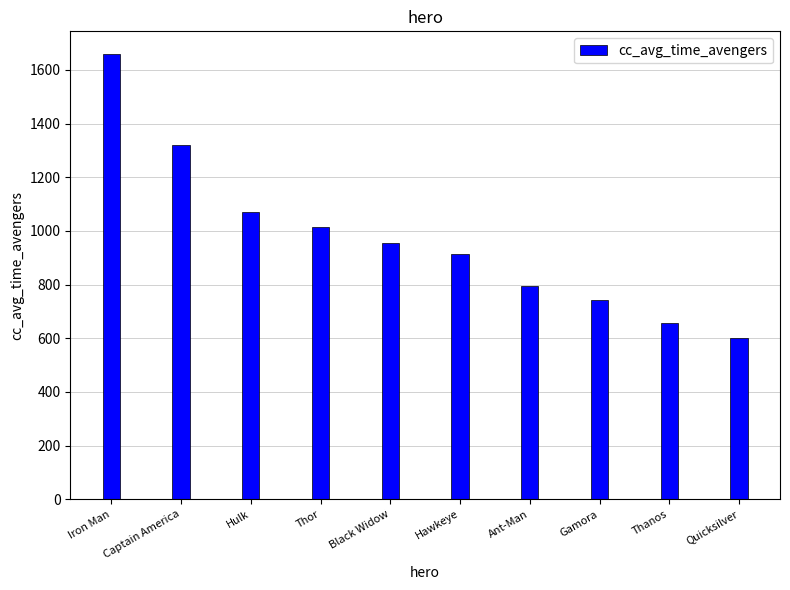

Does the chart contain stacked bars?

No